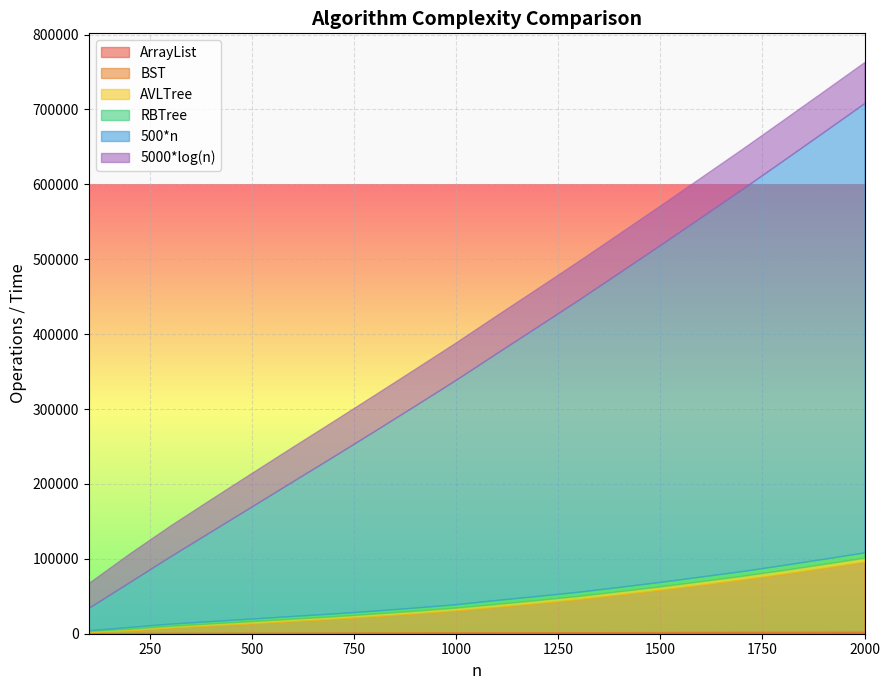

How many data points does each series have?

20